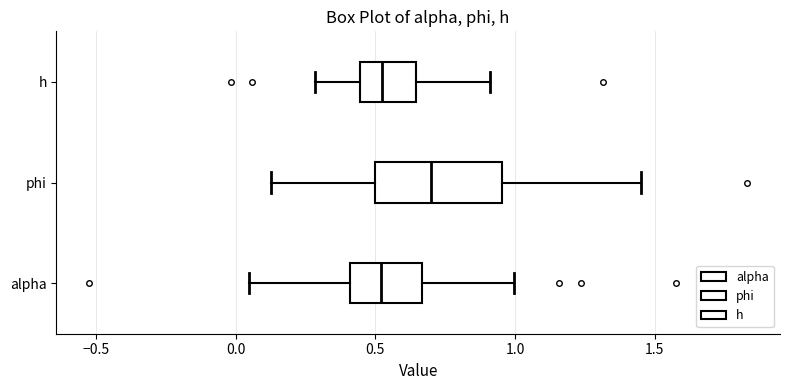

Reading bottom to top, transcribe this box plot: for each box, give where its median line is, the range the box spans, and where its two whiskers end, as read against the x-axis. The values are not printed on the chart, so give them approximately, as read against the axis.

alpha: median 0.50, box 0.40 to 0.65, whiskers 0.05 to 1.00
phi: median 0.70, box 0.50 to 0.95, whiskers 0.15 to 1.45
h: median 0.50, box 0.45 to 0.65, whiskers 0.30 to 0.90